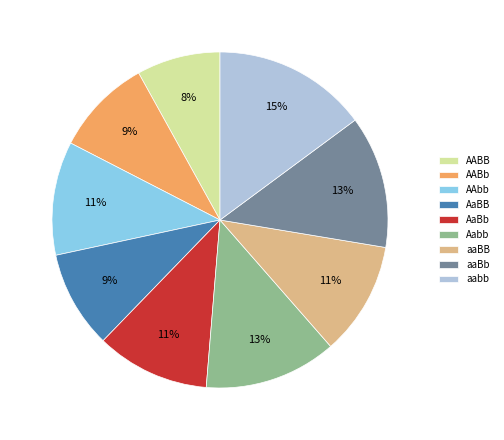

To the nearest percent, what is the average slice percentage?

11%